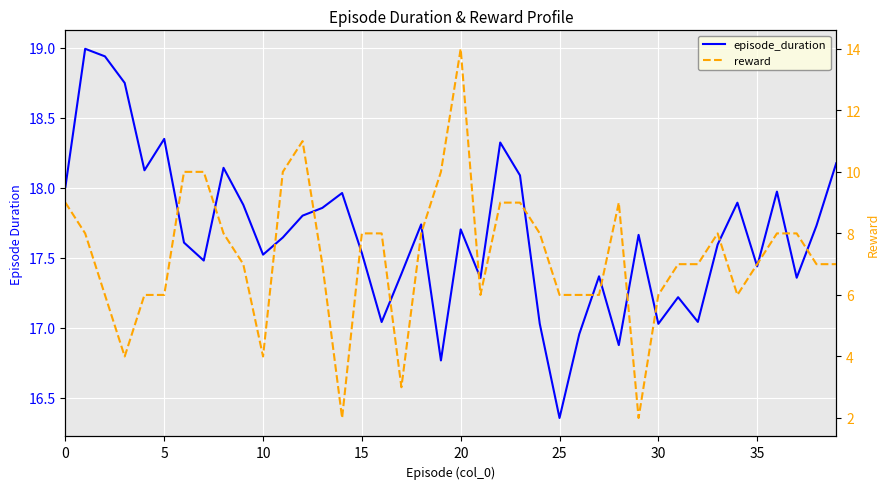

True or false: episode_duration has more than 2 interior local peaks.

True